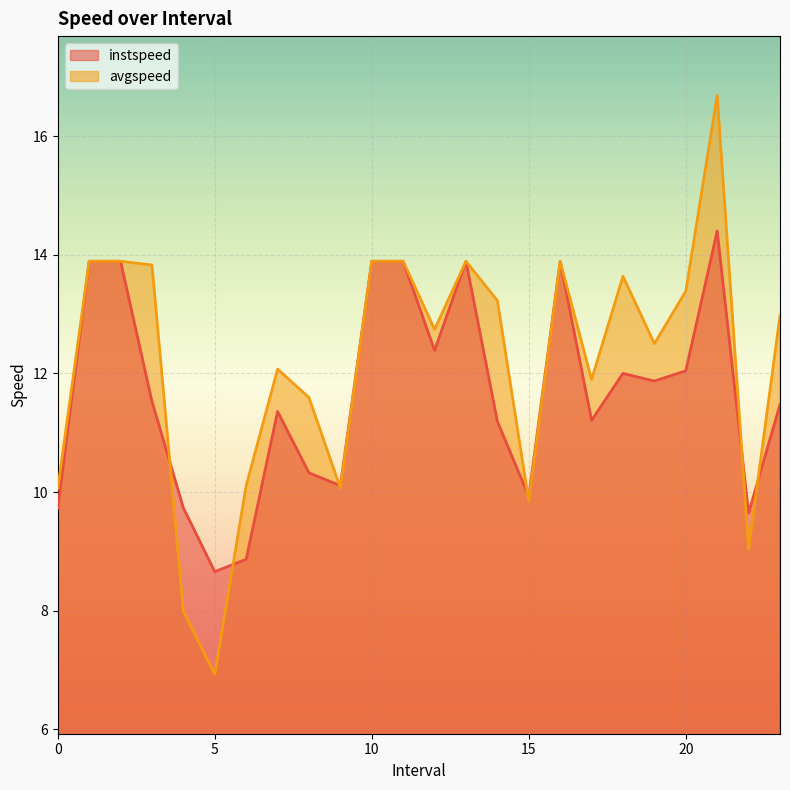

Between 8.0 and 12.0, which is larger?

12.0